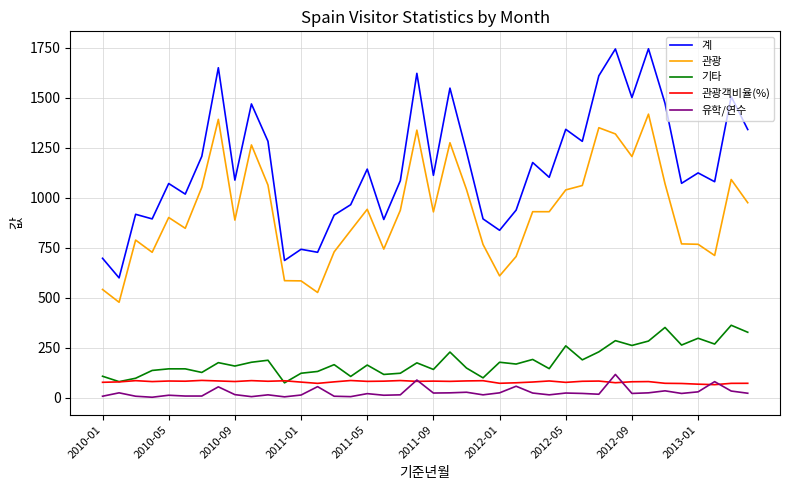

Which series has the largest range (max minus min)?

계